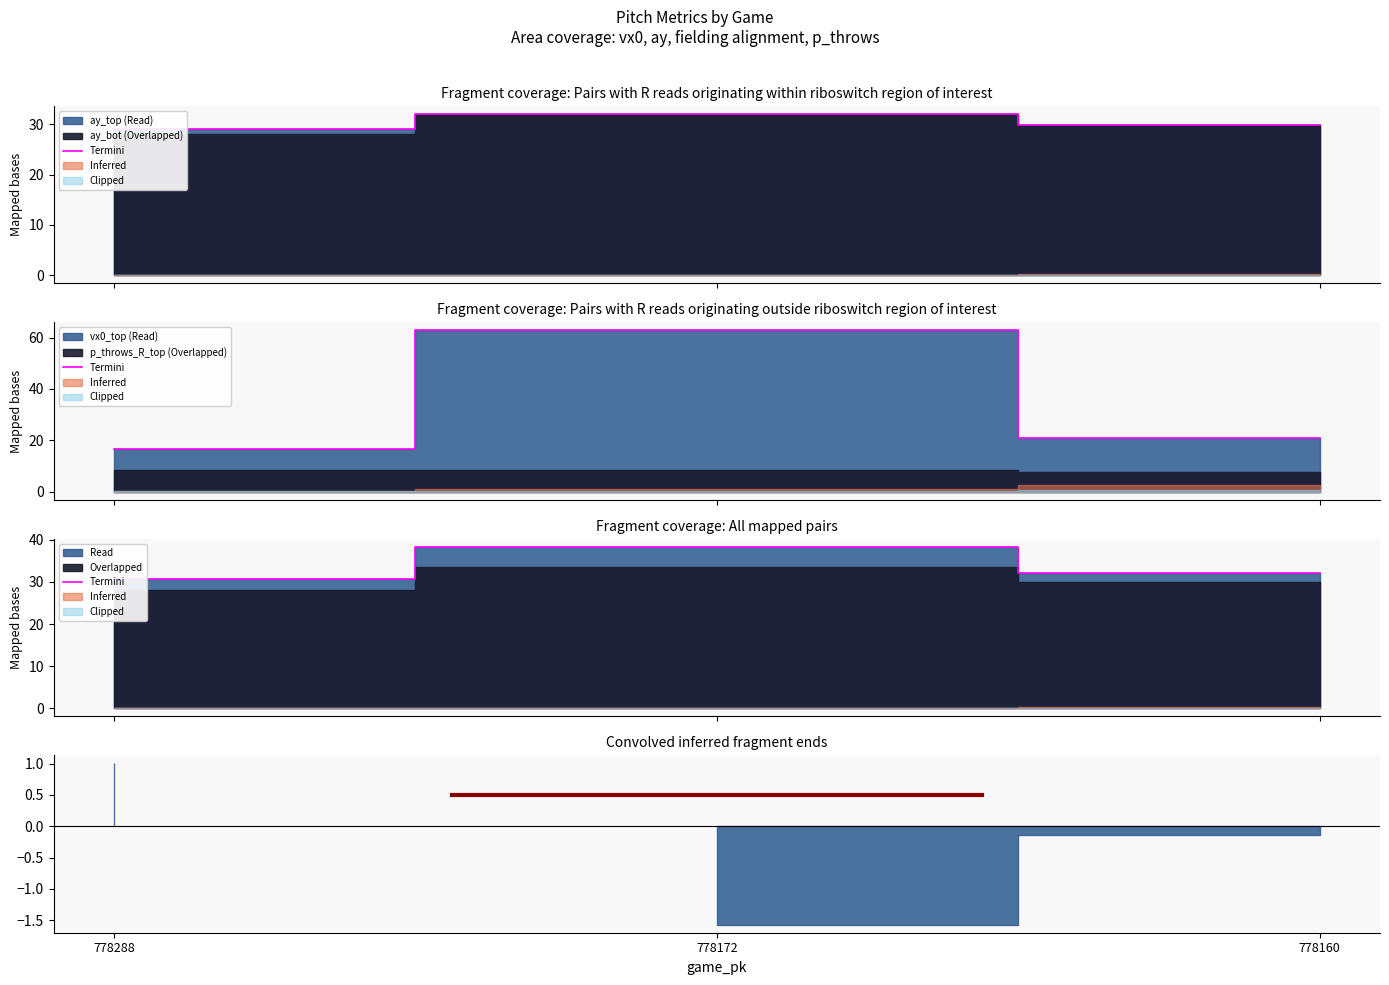

Rank the categories by value from highest to lowest.

778172, 778160, 778288